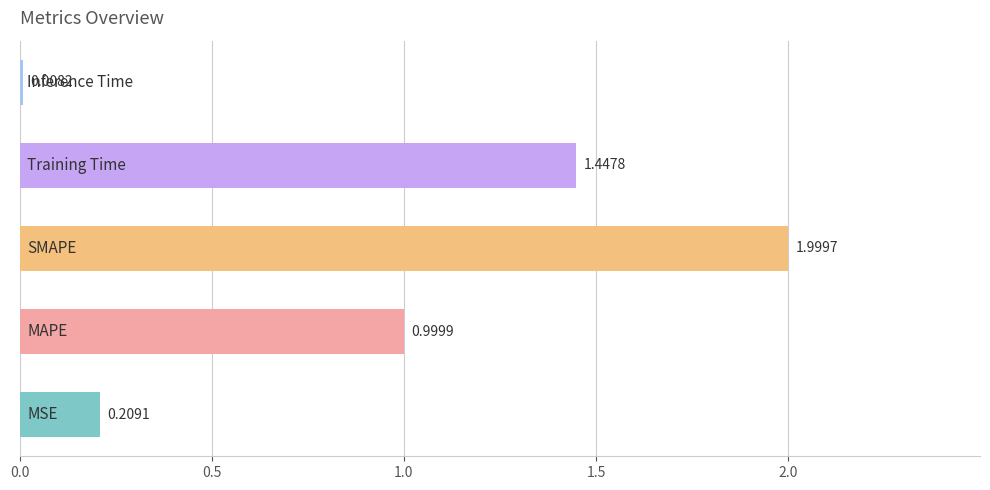

What is the difference between the maximum and minimum values?

2.0